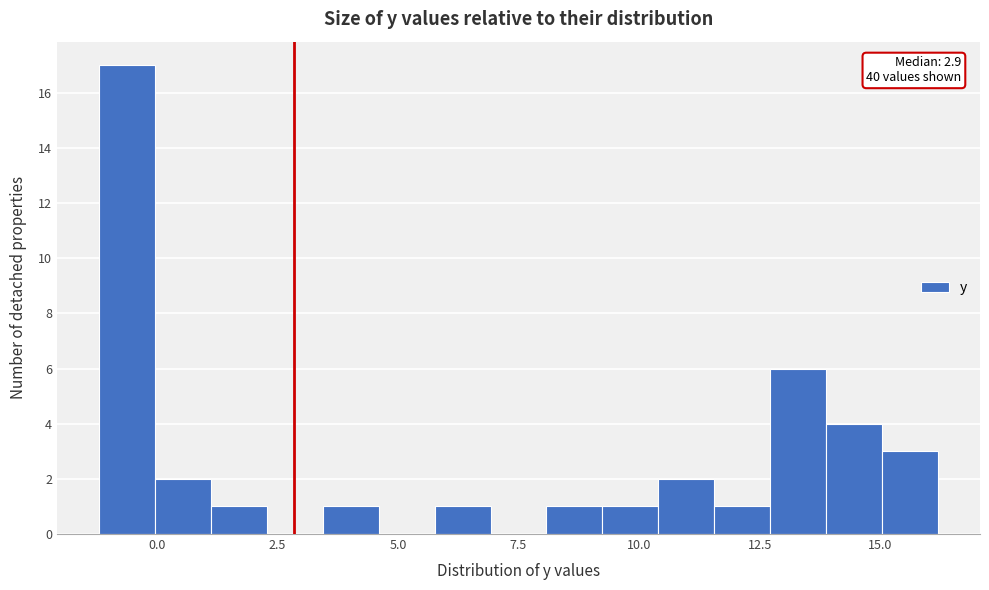

Read against the x-axis, roughly where is the centre of the tallest bar?

-0.5